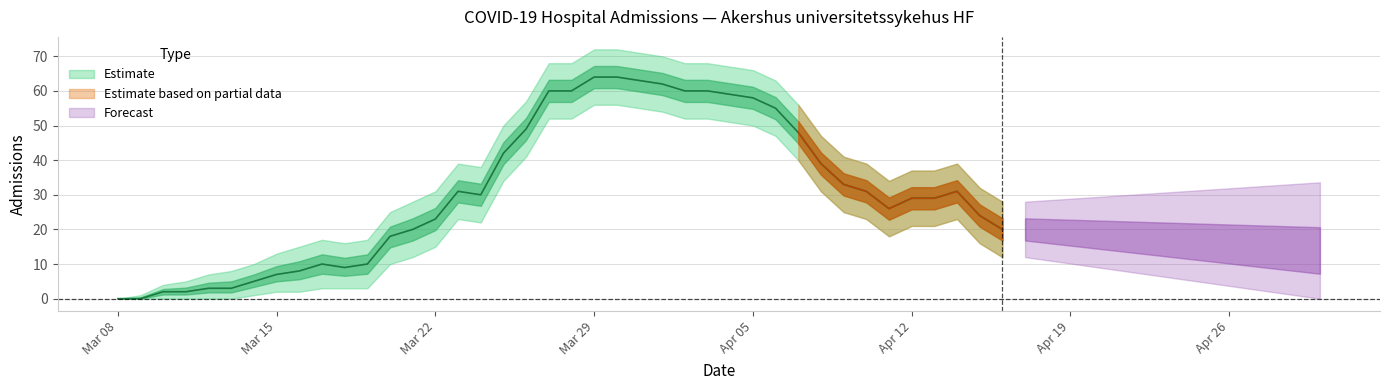

True or false: Estimate_upper and Estimate intersect in this chart.

False